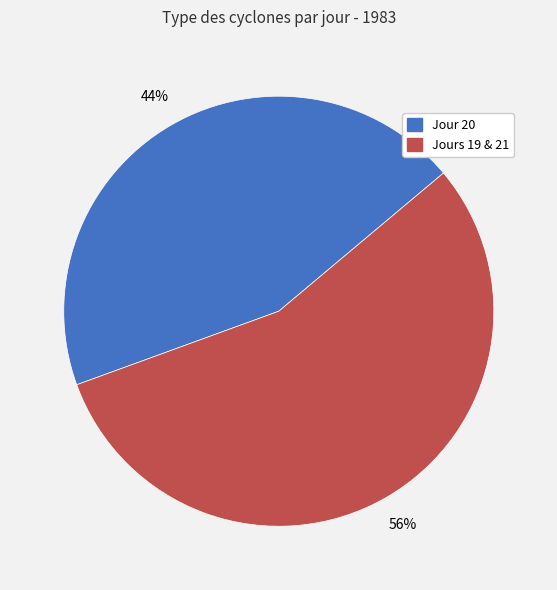

To the nearest percent, what portion does Jour 20 represent?

44%